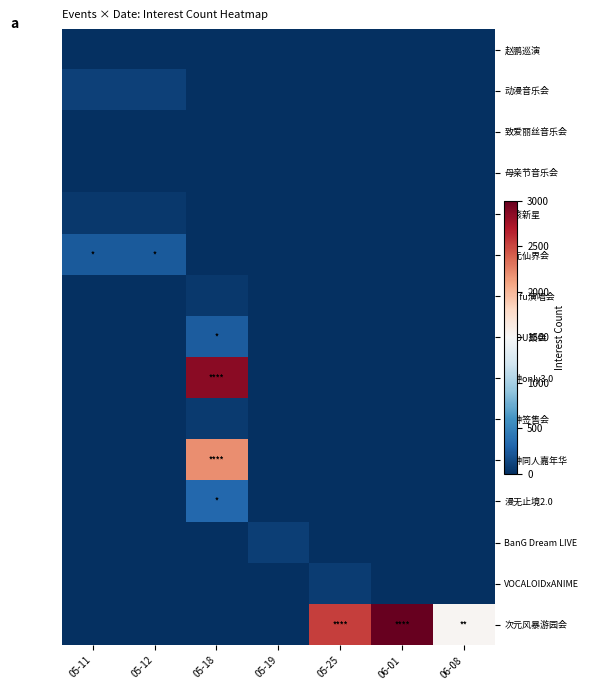

What is the total value across all series at 05-19?

87